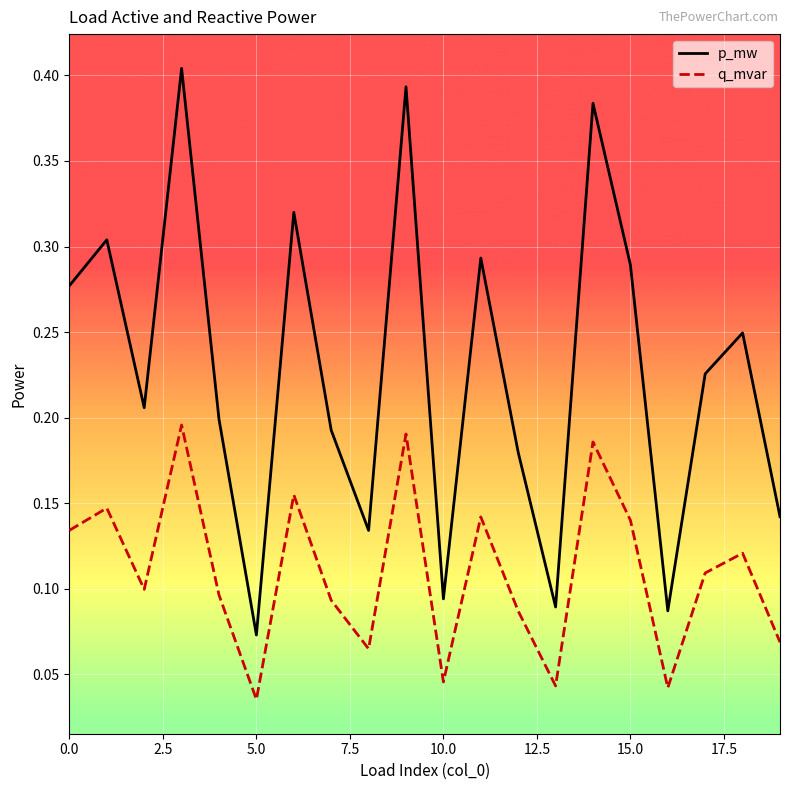

Which series has the widest spread of values?

p_mw